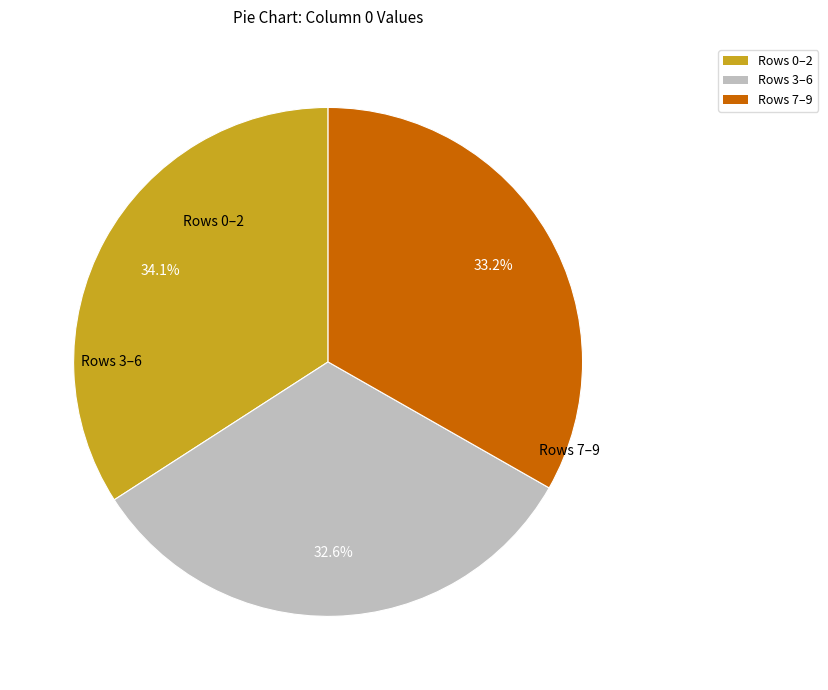

Is there a majority slice in this chart?

No